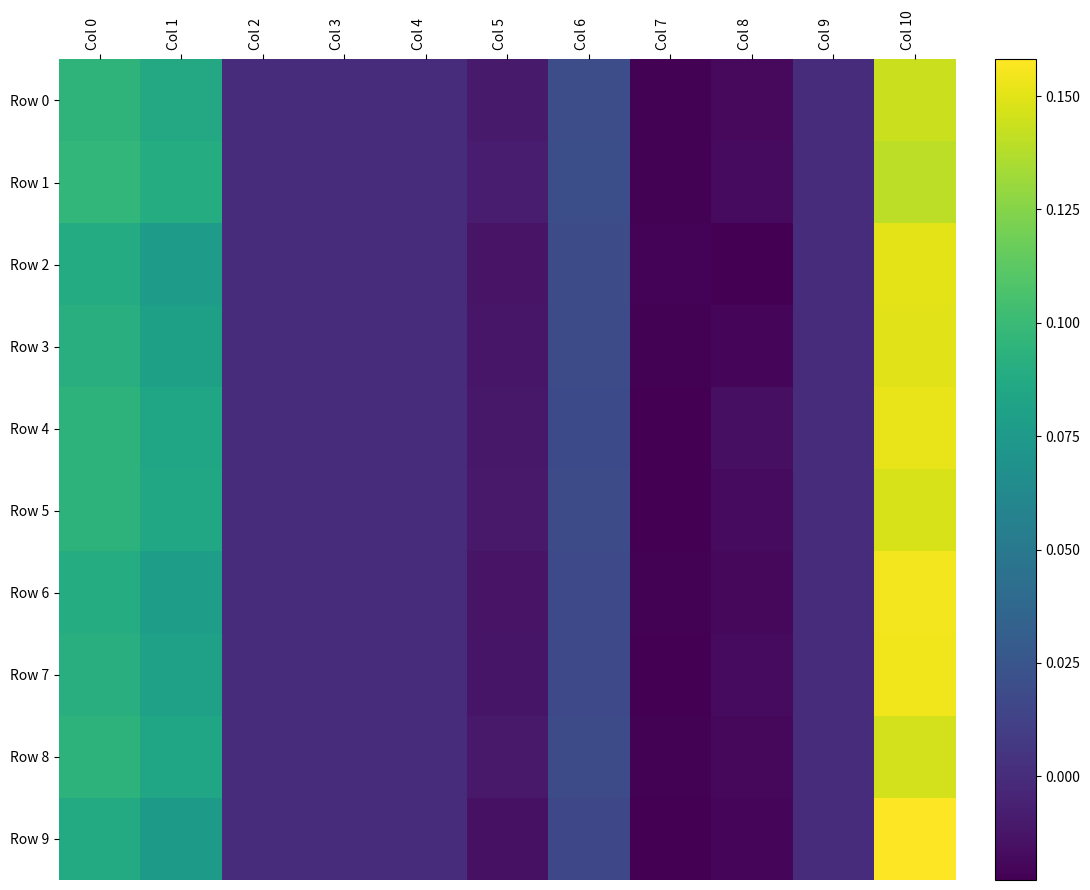

At Col 4, list the series in order from smallest to largest.

Row 0, Row 1, Row 2, Row 3, Row 4, Row 5, Row 6, Row 7, Row 8, Row 9